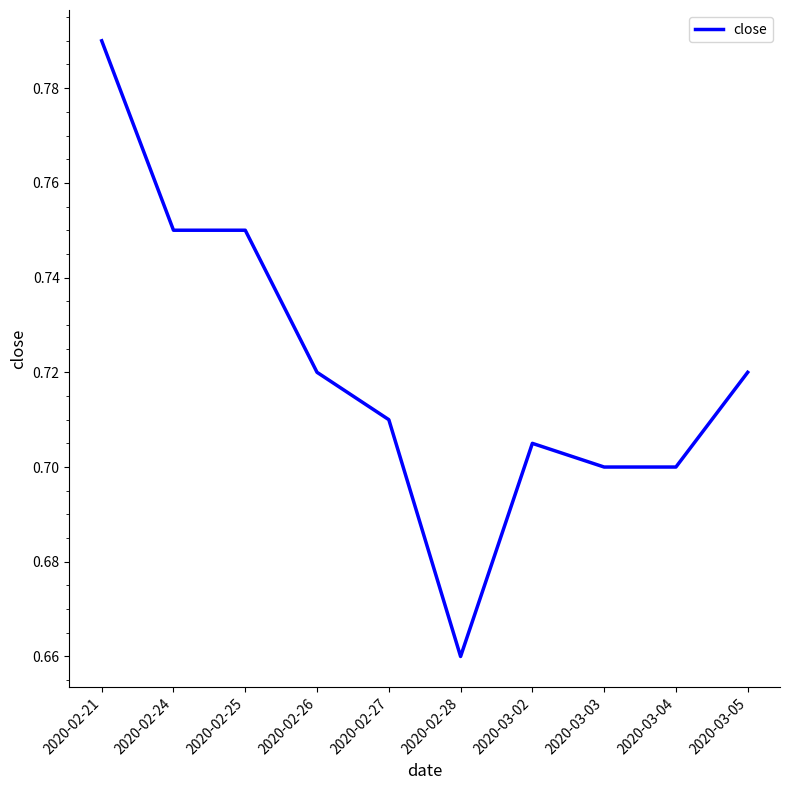

What position from the right is 2020-02-27?

6